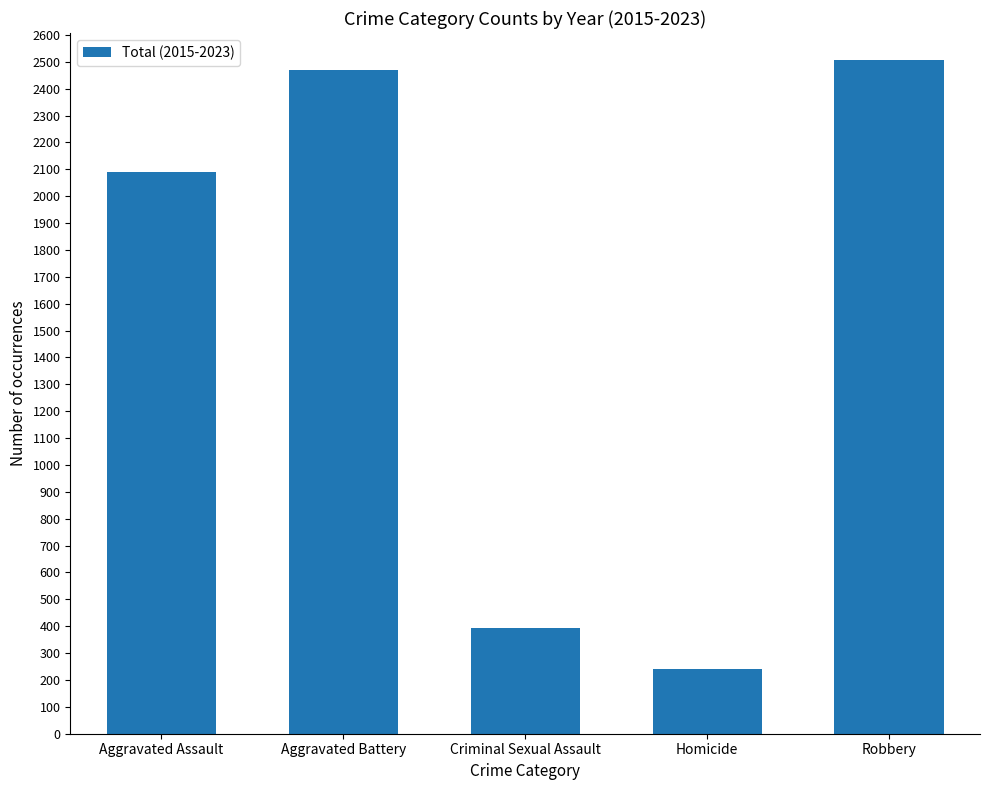

Reading left to right, what are all the values shown in this chart?

2089	2469	395	241	2507